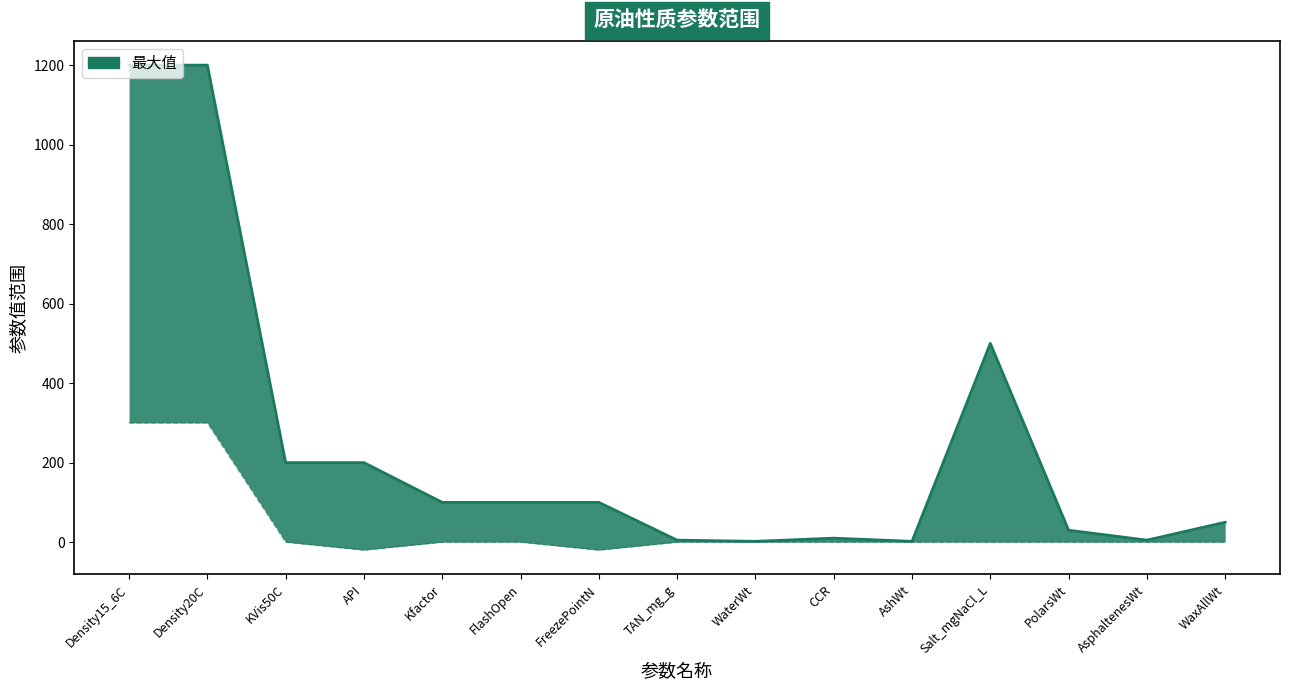

What is the total value across all series at KVis50C?

200